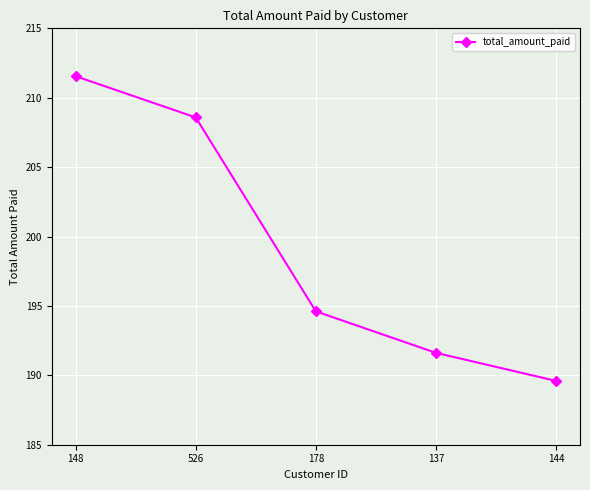

Which label corresponds to the smallest value in the chart?

144